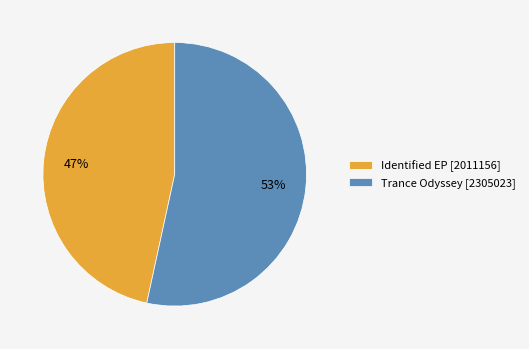

Approximately how many times larger is the value at Identified EP [2011156] compared to Trance Odyssey [2305023]?

0.9